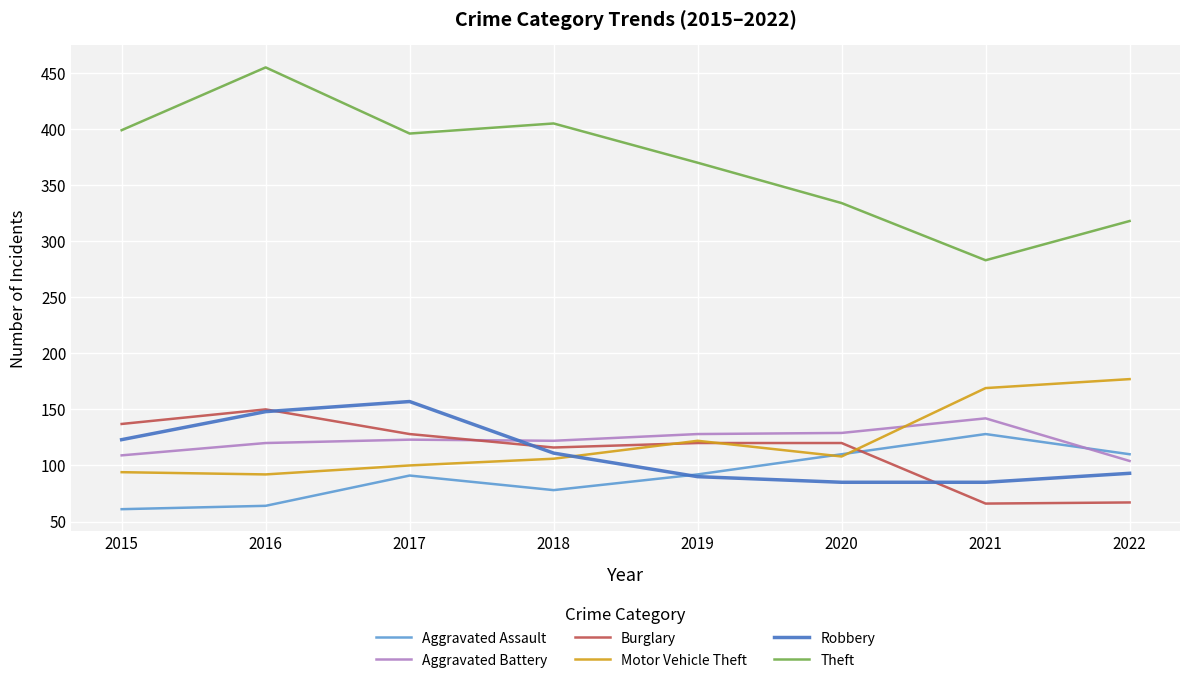

What is the greatest value displayed?

455